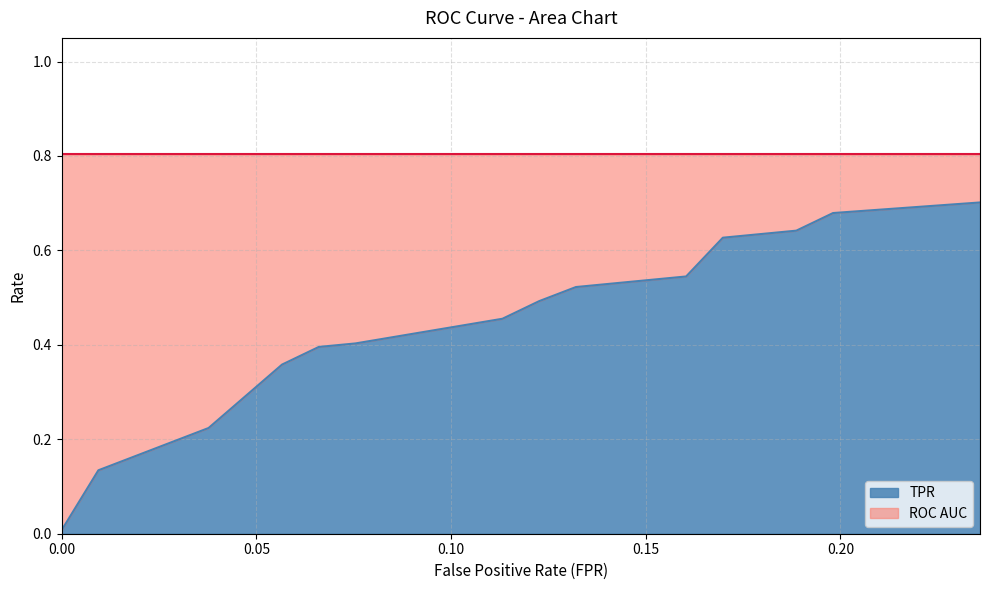

Reading left to right, extract all data points from this chart.

0.0	0.1	0.2	0.2	0.2	0.3	0.4	0.4	0.4	0.5	0.5	0.5	0.5	0.5	0.5	0.6	0.6	0.6	0.7	0.7